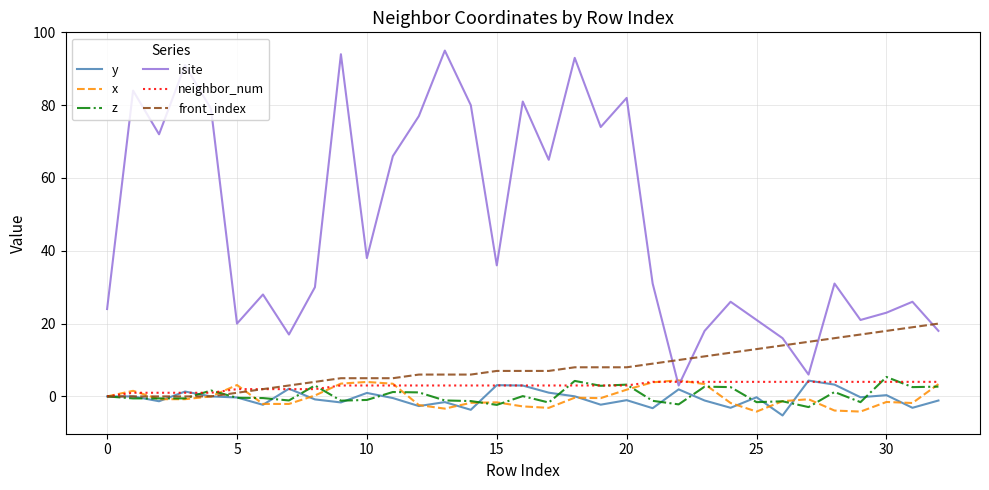

What is the lowest value of the y series?

-5.2